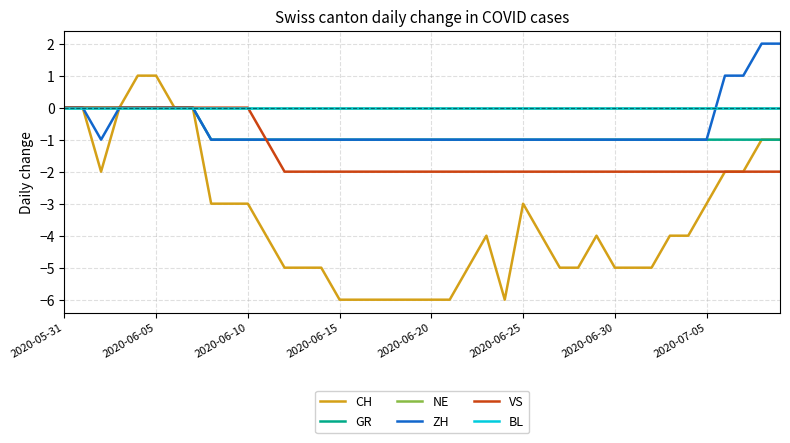

What is the label of the 18th point from the right?

22